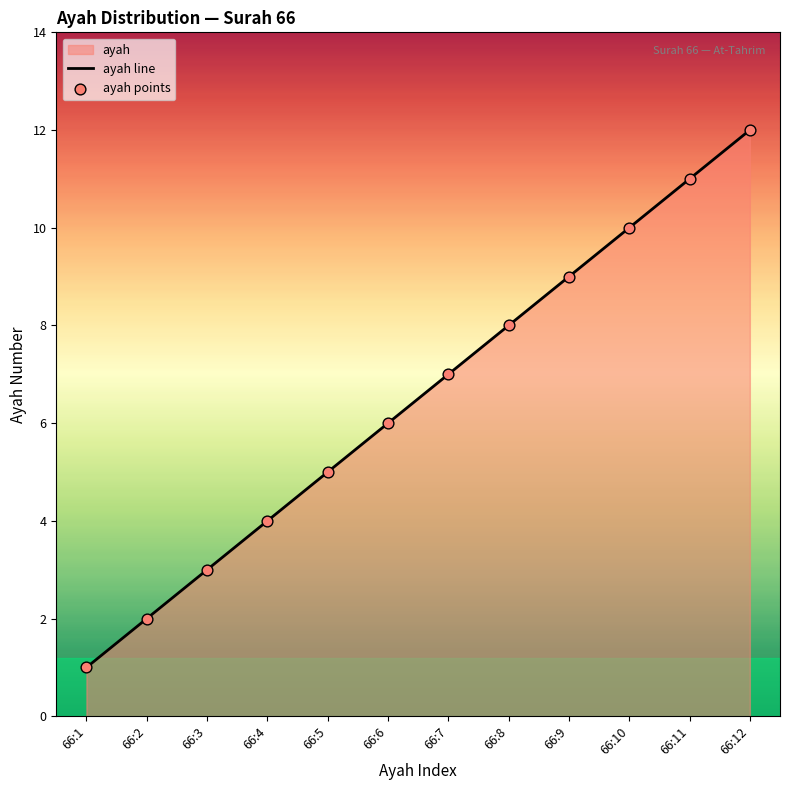

Which series has the largest total across all categories?

ayah line